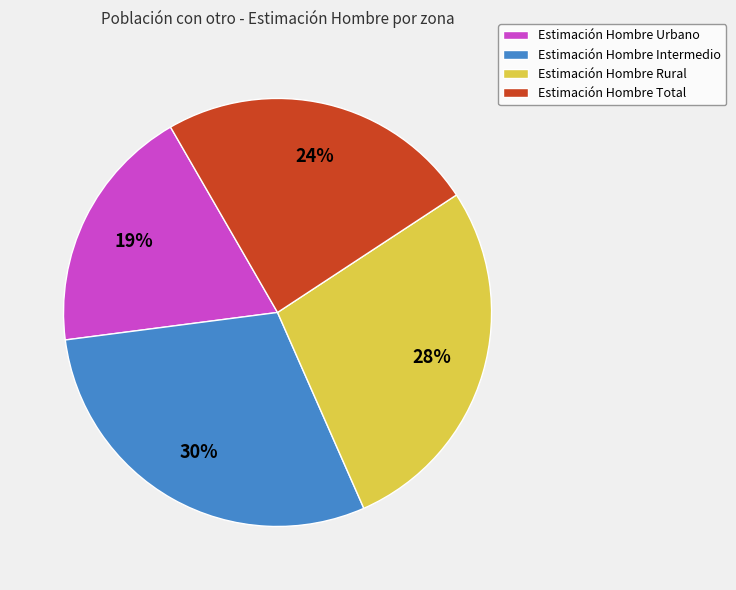

To the nearest percent, what is the difference between the largest and smallest slice percentages?

11%